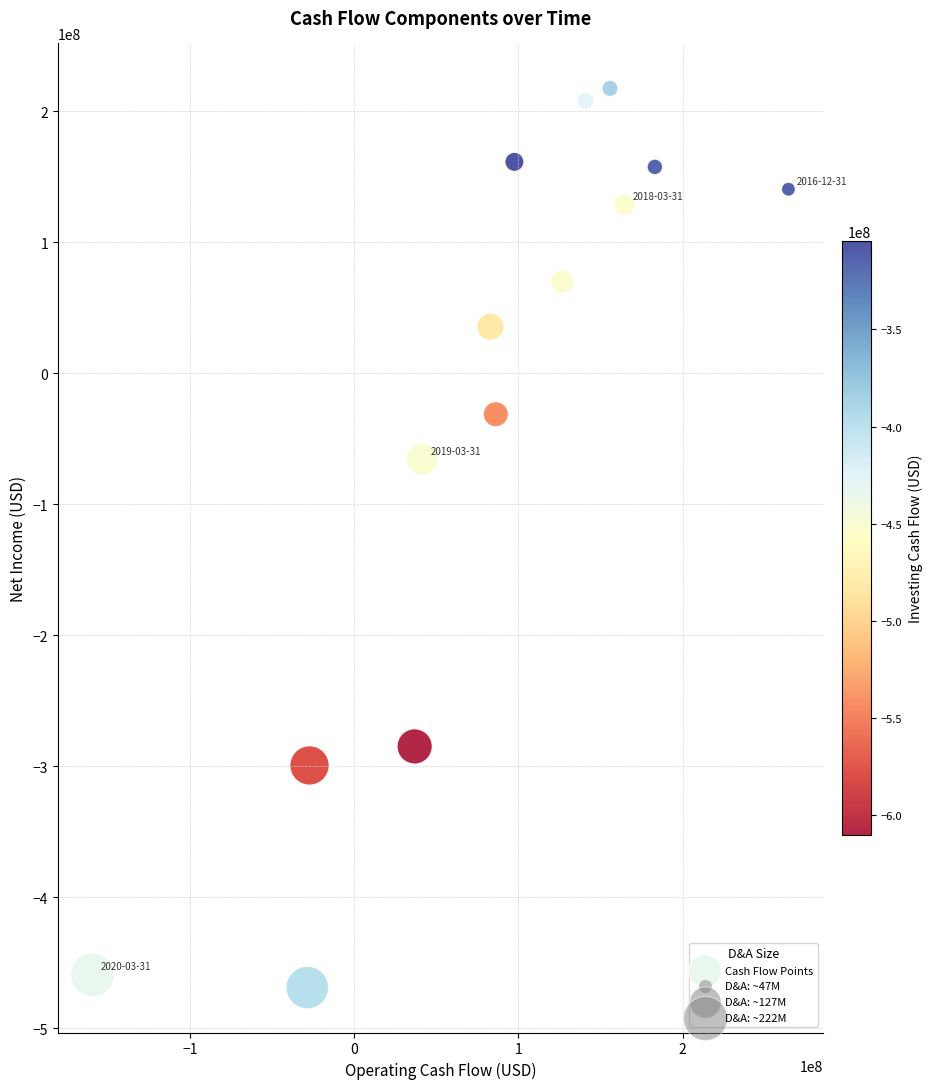

What Y value in the scatter plot is closest to -125767950?

-65752500